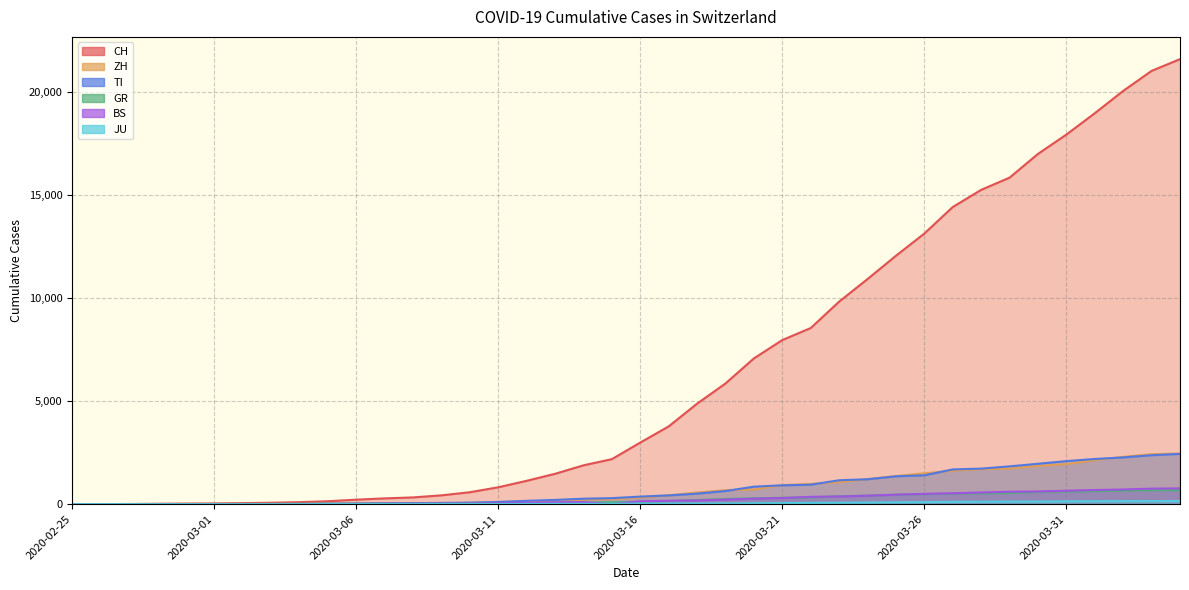

What is the total value across all series at 2020-03-26?

17135